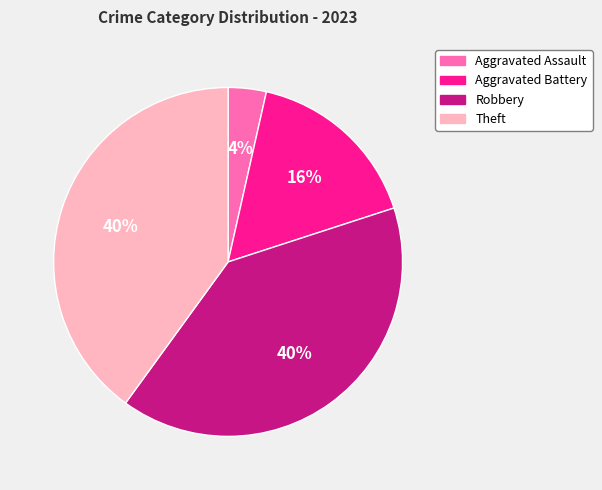

True or false: Aggravated Assault accounts for 4% of the total.

True